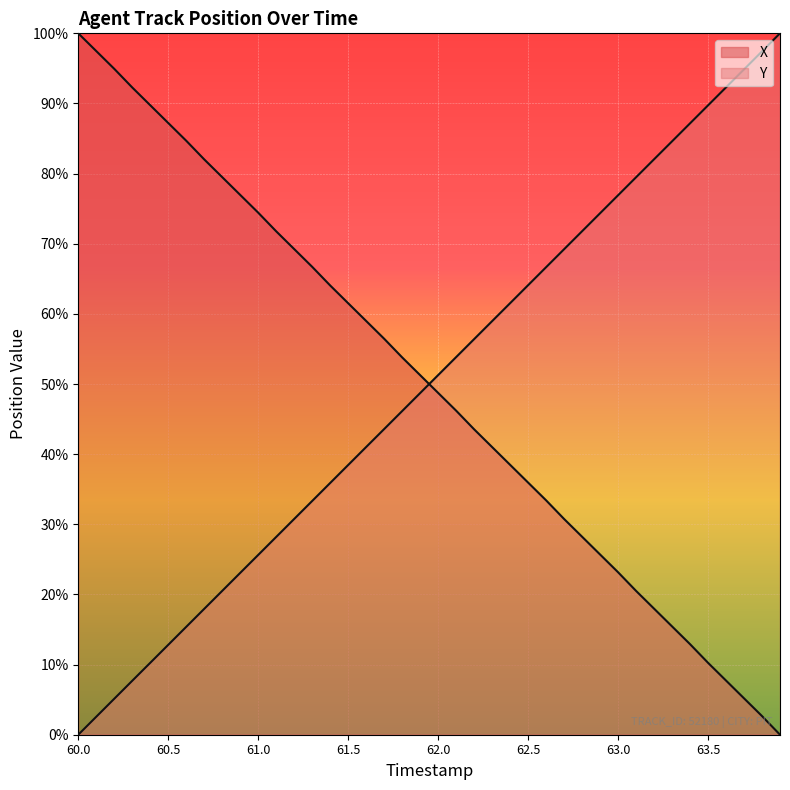

Which series has the widest spread of values?

X